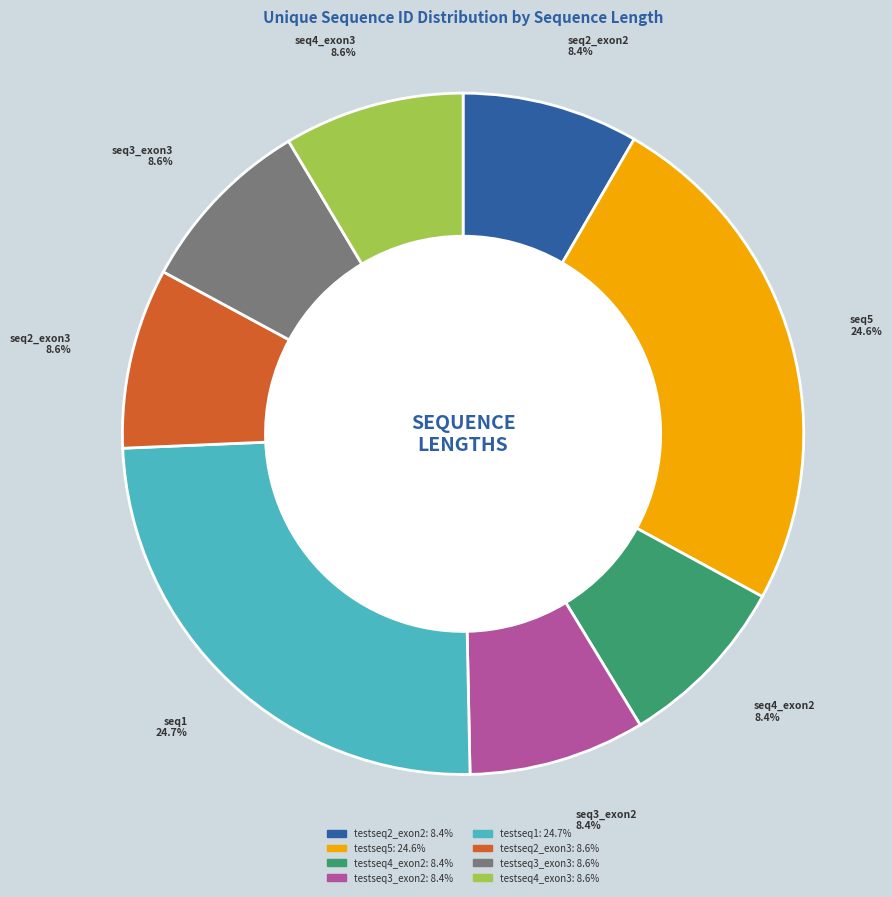

True or false: testseq3_exon3 accounts for 1% of the total.

False